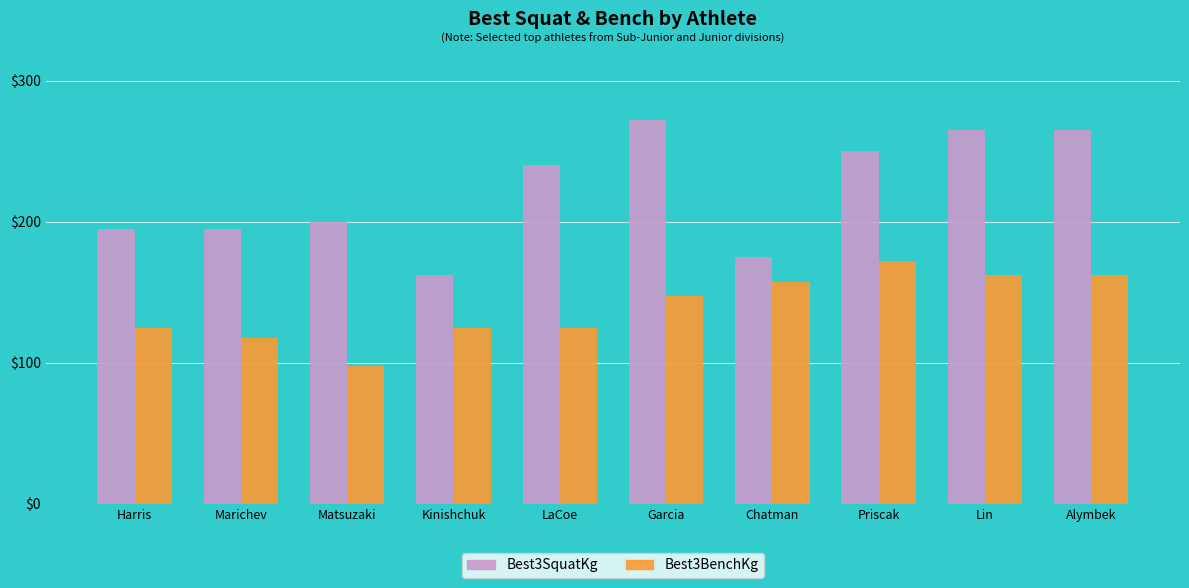

Are the bars horizontal?

No